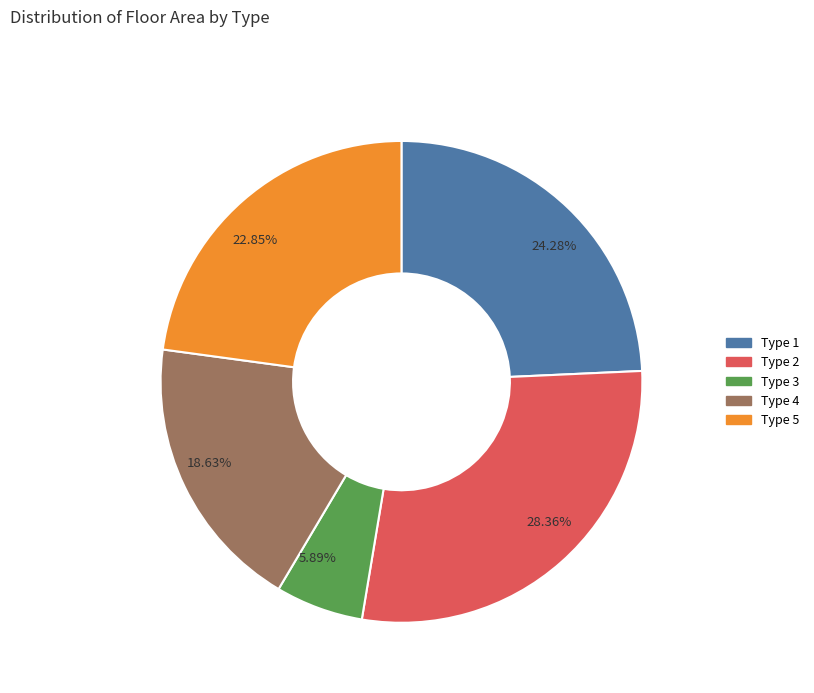

Does any single category account for the majority?

No